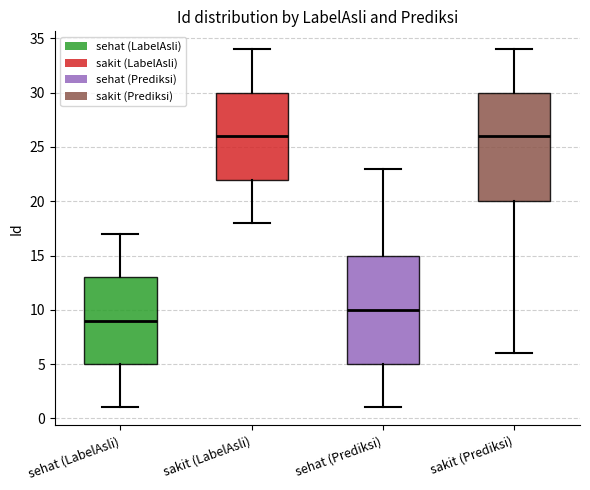

Where does the median line of the box for sakit (Prediksi) sit on the y-axis? The values are not printed on the chart, so give them approximately, as read against the axis.

26